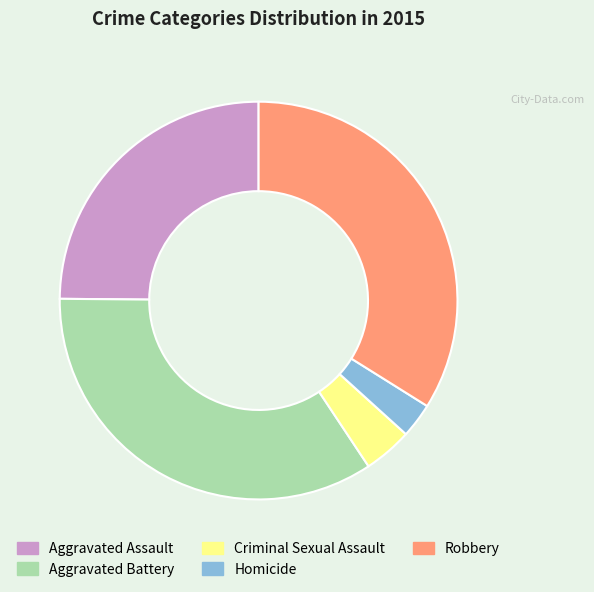

Do Homicide and Criminal Sexual Assault together represent more than half of the pie?

No